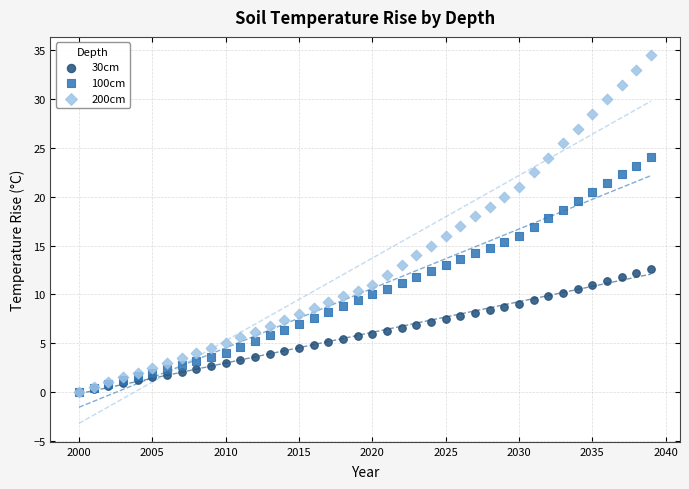

What are all the series names shown in the legend?

30cm, 100cm, 200cm